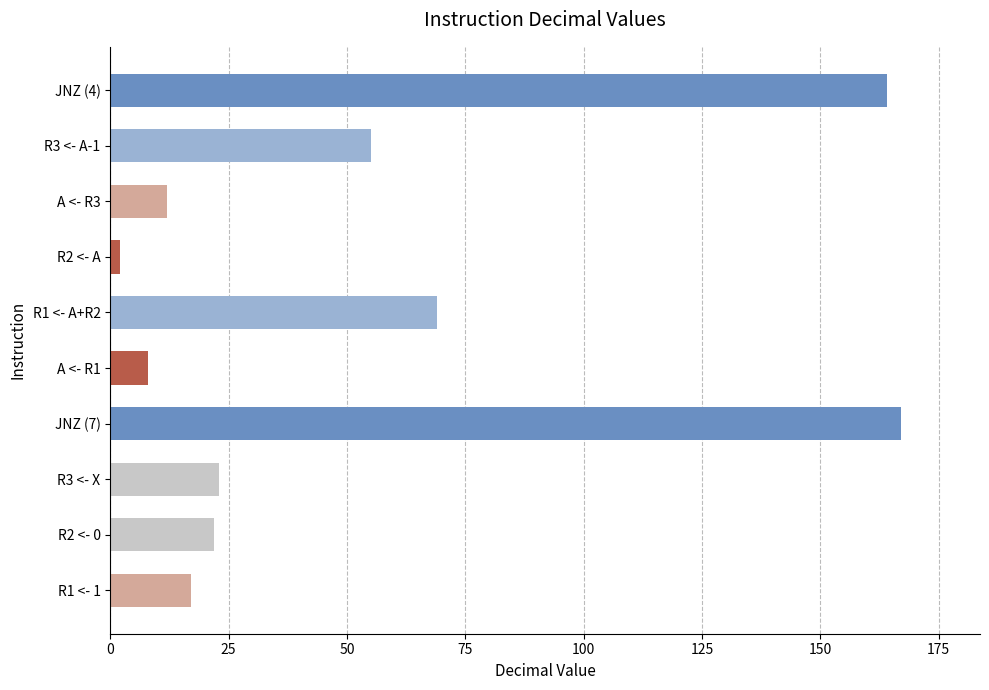

What is the average value?

54